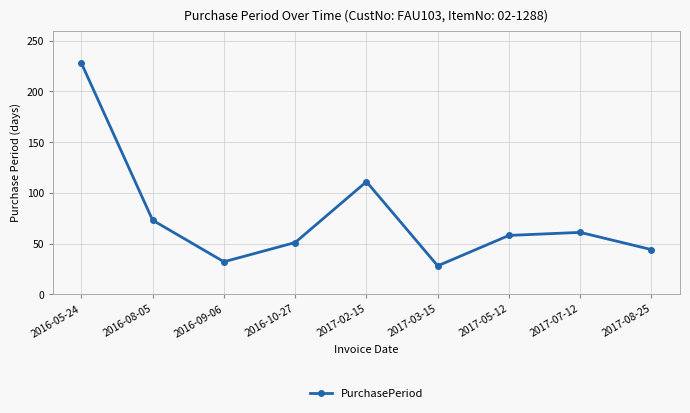

How many points are higher than both their immediate neighbors (excluding endpoints)?

2